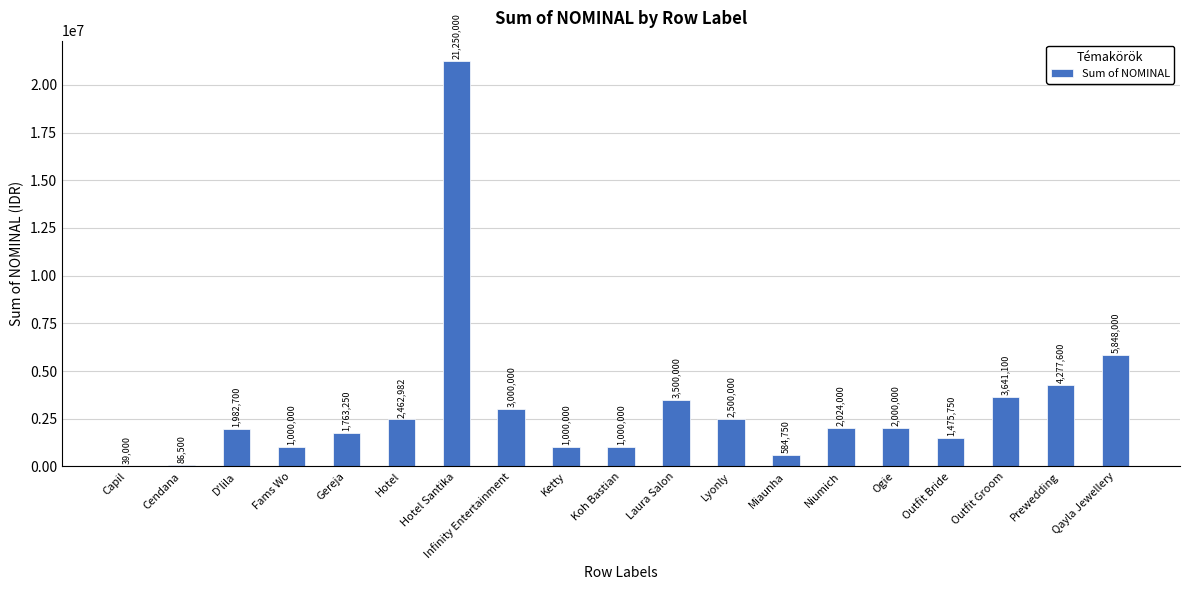

What is the ratio of the value at Ogie to the value at Fams Wo?

2.0